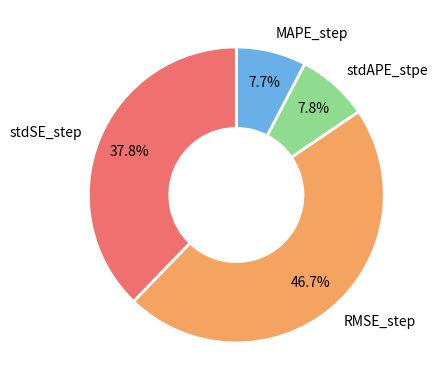

What percentage is the RMSE_step slice, to the nearest percent?

47%